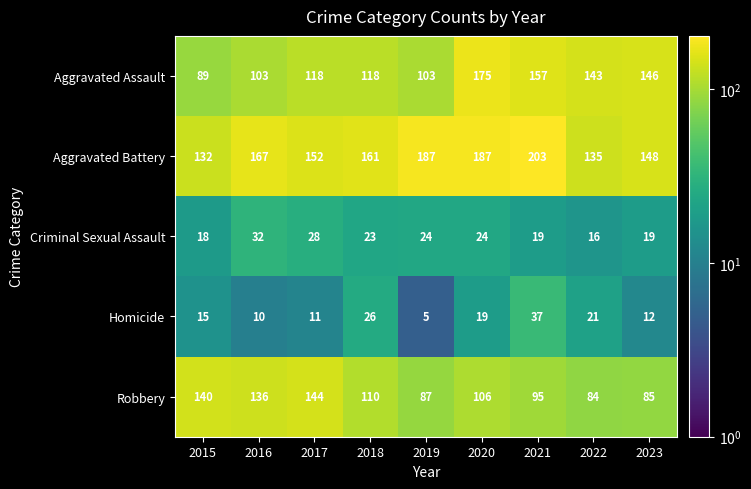

At which label does Criminal Sexual Assault first exceed 23?

2016